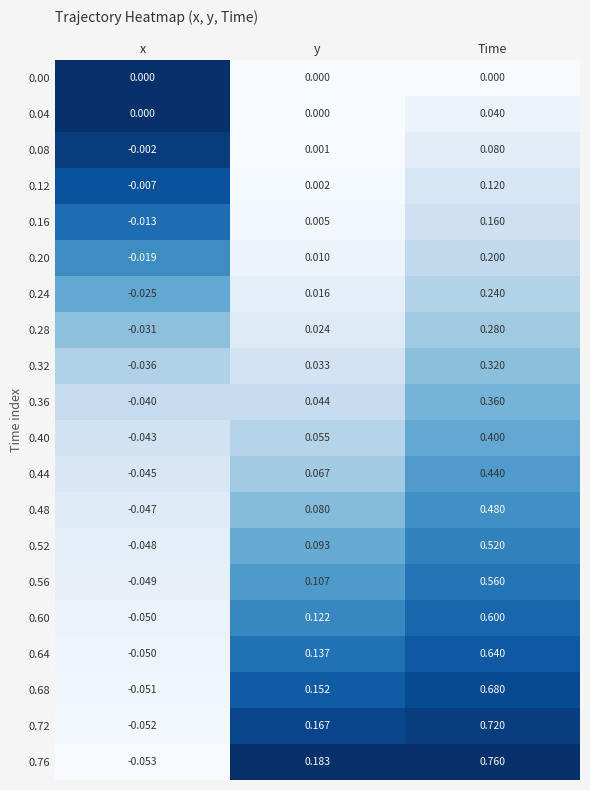

Which series has the largest range (max minus min)?

0.76